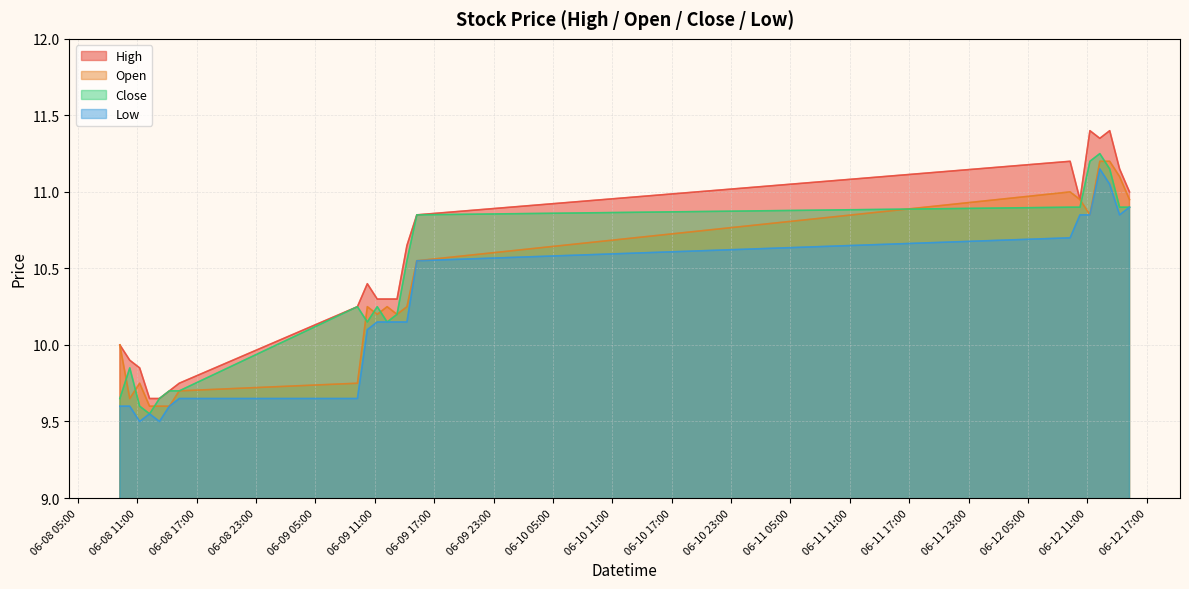

What is the sum of all Open values?

216.6